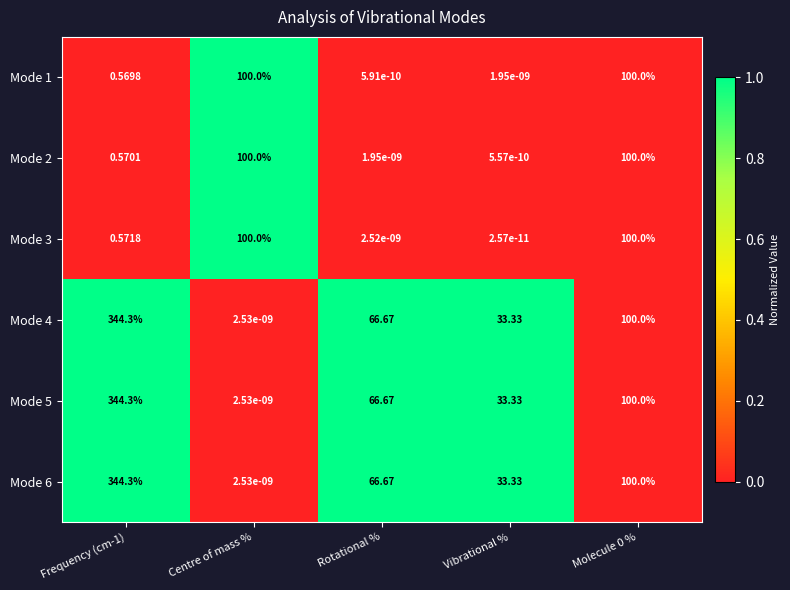

Which category has the lowest value in the Mode 3 series?

Vibrational %